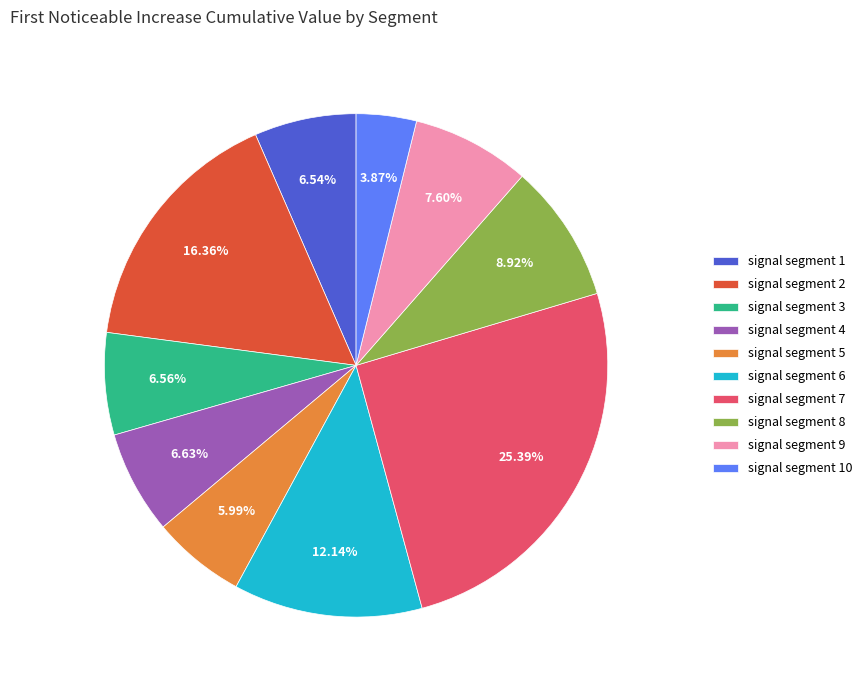

What is the total percentage of signal segment 4 and signal segment 1?

13.2%